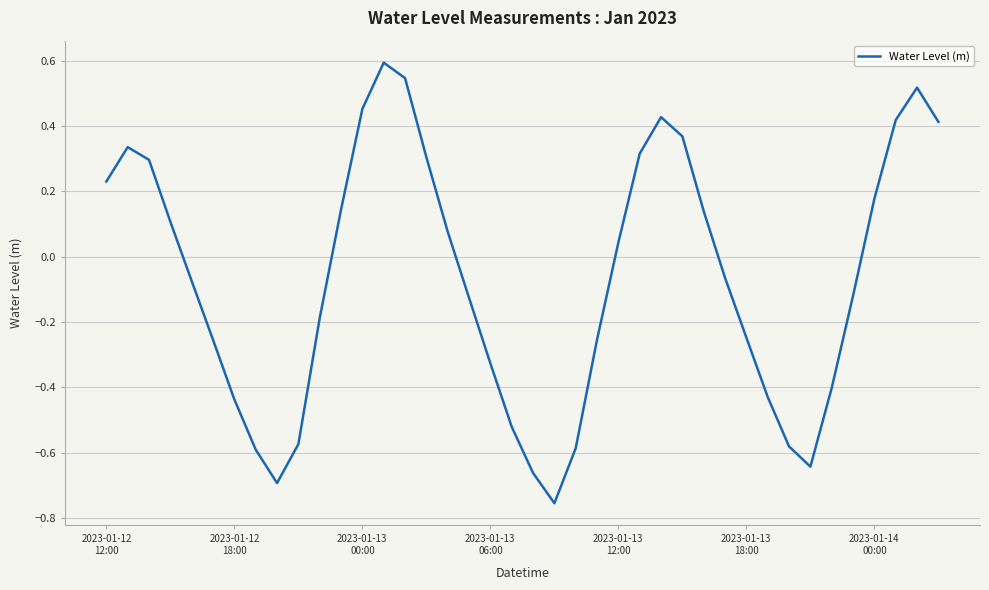

What is the difference between the maximum and minimum values?

1.3